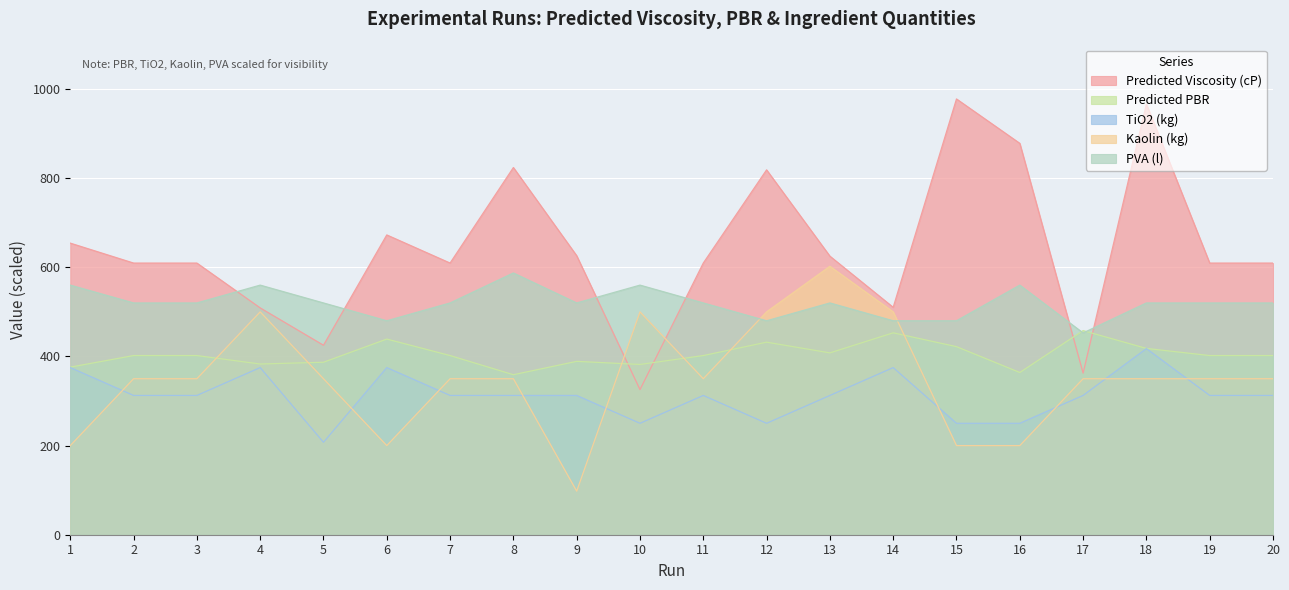

The TiO2 (kg) series shows 375.0 at 14. True or false?

True